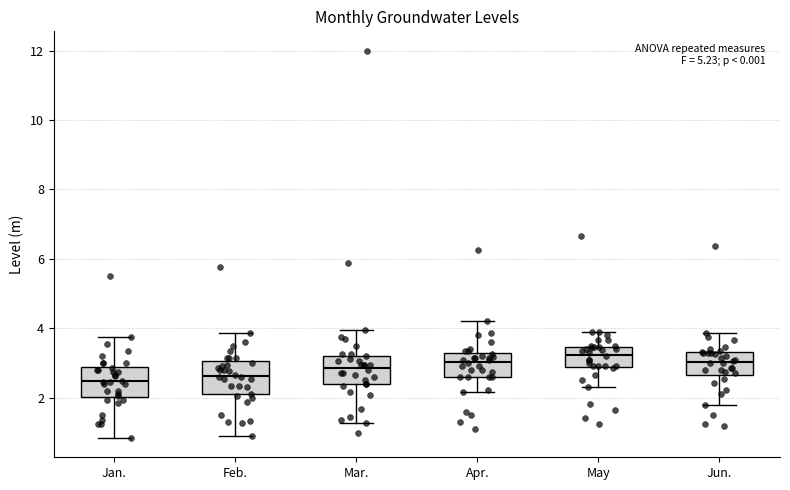

Where does the lower whisker of the box for May end on the y-axis? The values are not printed on the chart, so give them approximately, as read against the axis.

2.4